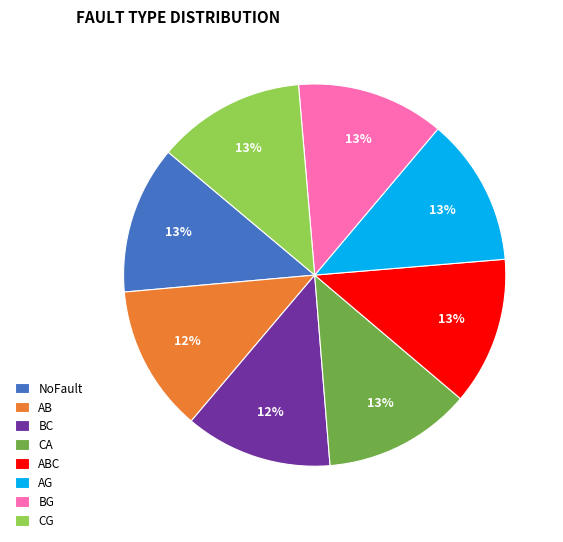

Approximately how many times larger is the value at BG compared to CG?

1.0